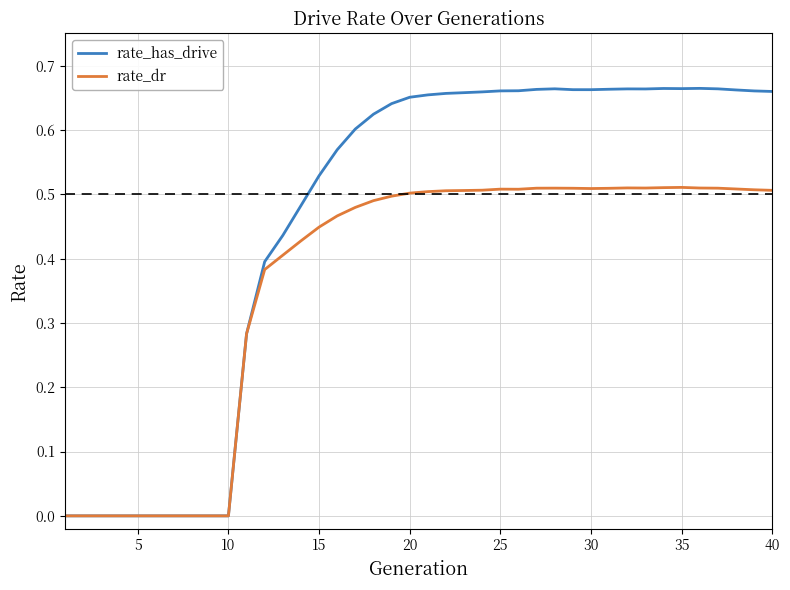

Rank the series by their maximum value, from lowest to highest.

rate_dr, rate_has_drive